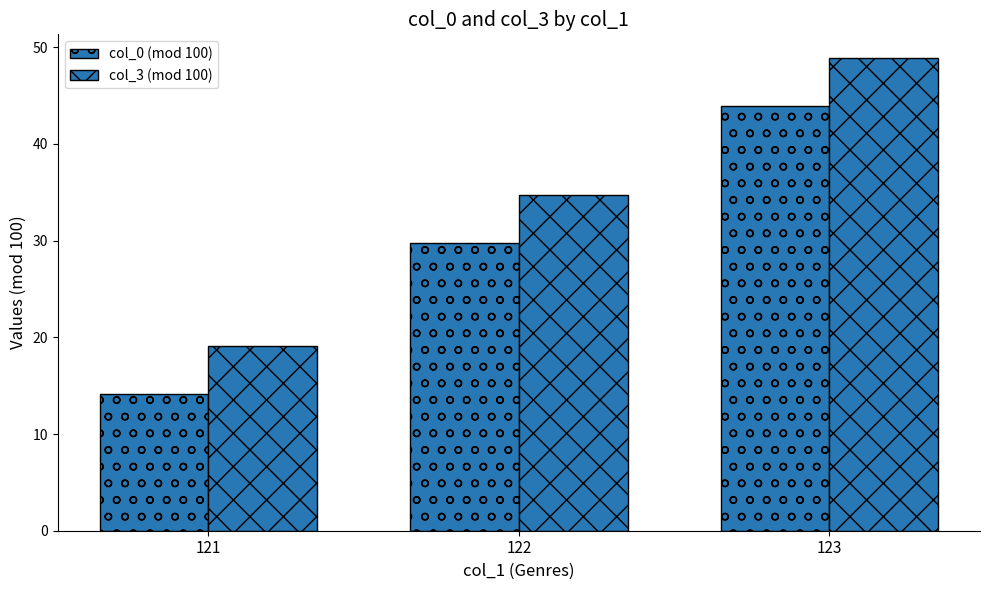

True or false: col_0 (mod 100) has a value of 43.9 at 123.

True